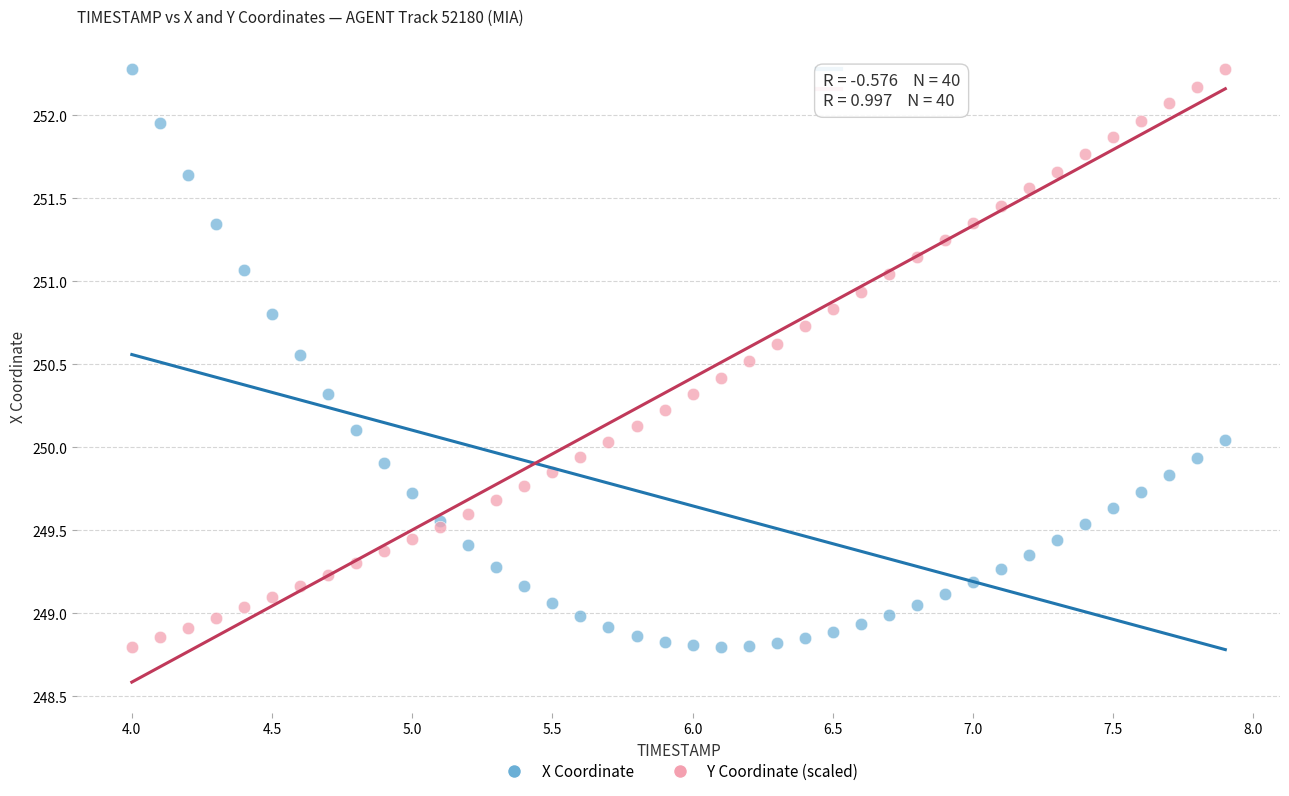

What is the X range (max minus min) for the scatter plot?

3.9